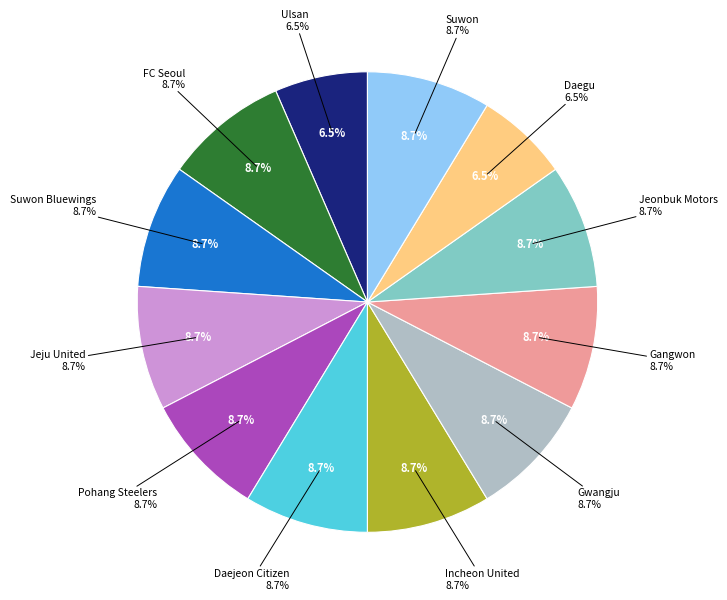

What percentage is the Jeonbuk Motors slice, to the nearest percent?

9%